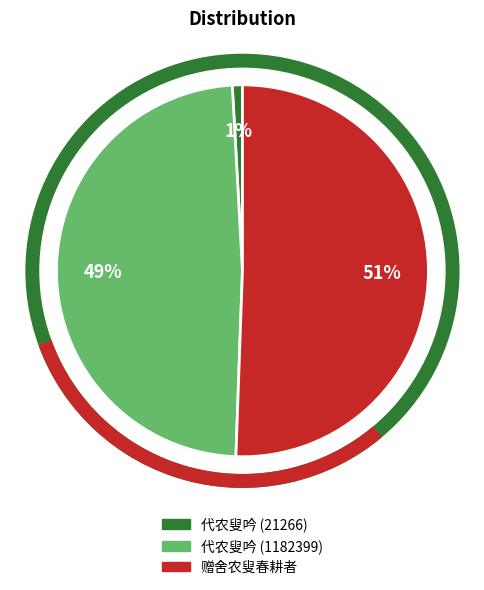

Is the sum of 赠舍农叟春耕者 and 代农叟吟 (21266) greater than half?

Yes